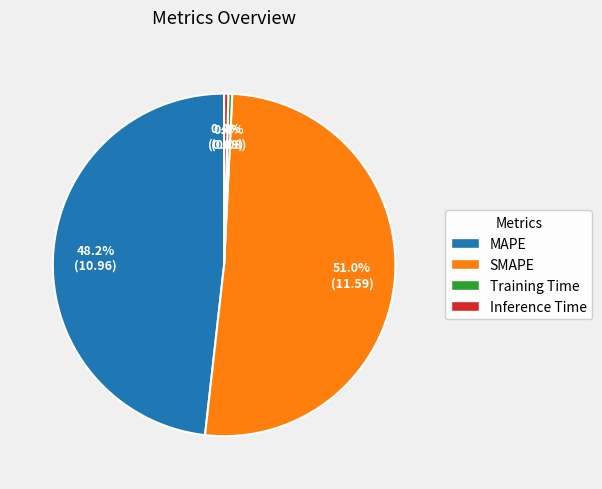

To the nearest percent, what is the combined percentage of Training Time and MAPE?

49%